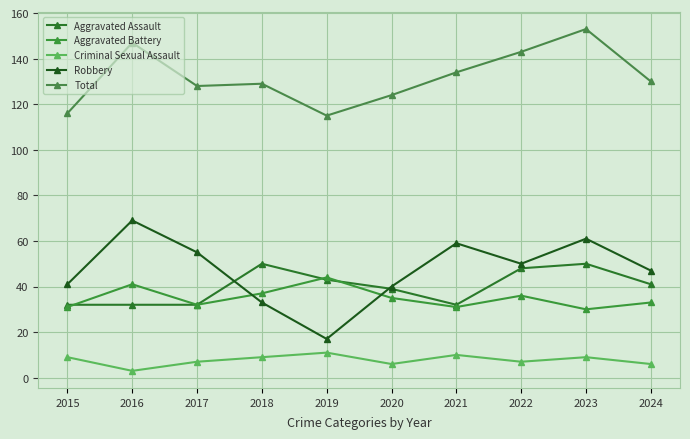

Reading left to right, extract all data points from this chart.

Aggravated Assault: 32	32	32	50	43	39	32	48	50	41
Aggravated Battery: 31	41	32	37	44	35	31	36	30	33
Criminal Sexual Assault: 9	3	7	9	11	6	10	7	9	6
Robbery: 41	69	55	33	17	40	59	50	61	47
Total: 116	147	128	129	115	124	134	143	153	130